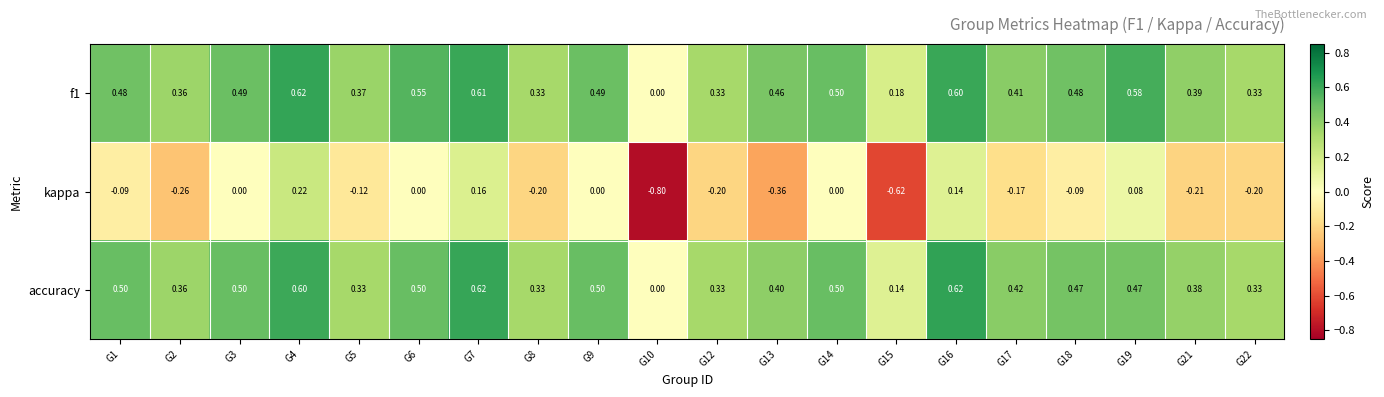

At which category is the sum across all series the highest?

G4